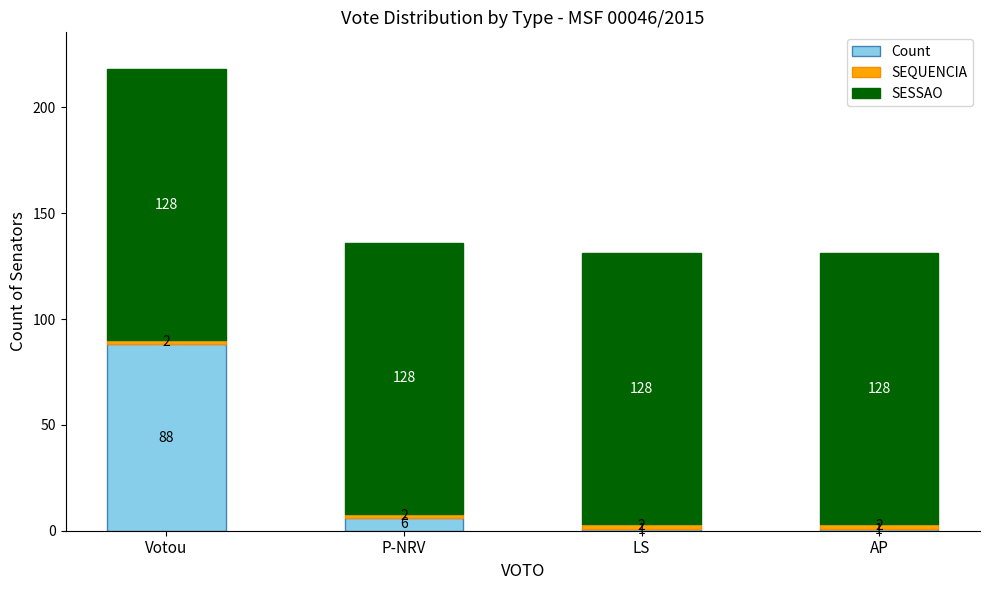

The Count series shows 88 at Votou. True or false?

True